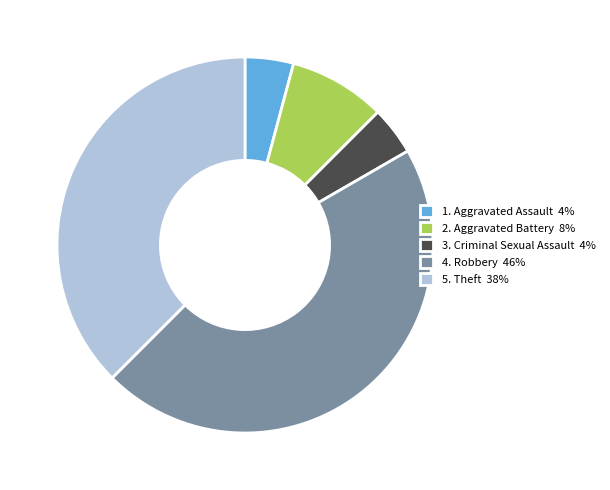

Is the sum of 4. Robbery 46% and 5. Theft 38% greater than half?

Yes